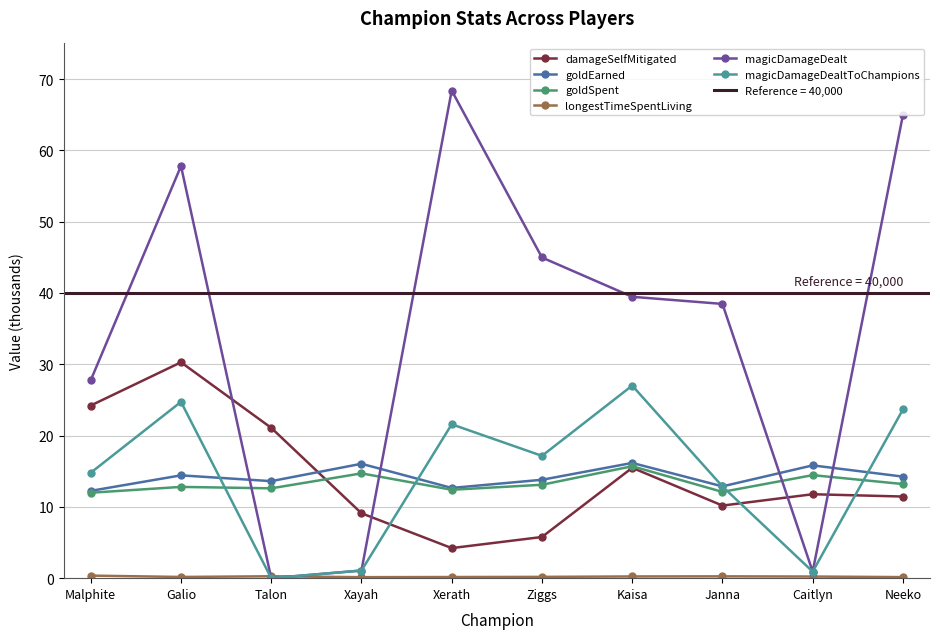

In goldSpent, how many points are higher than both neighbors (excluding endpoints)?

4